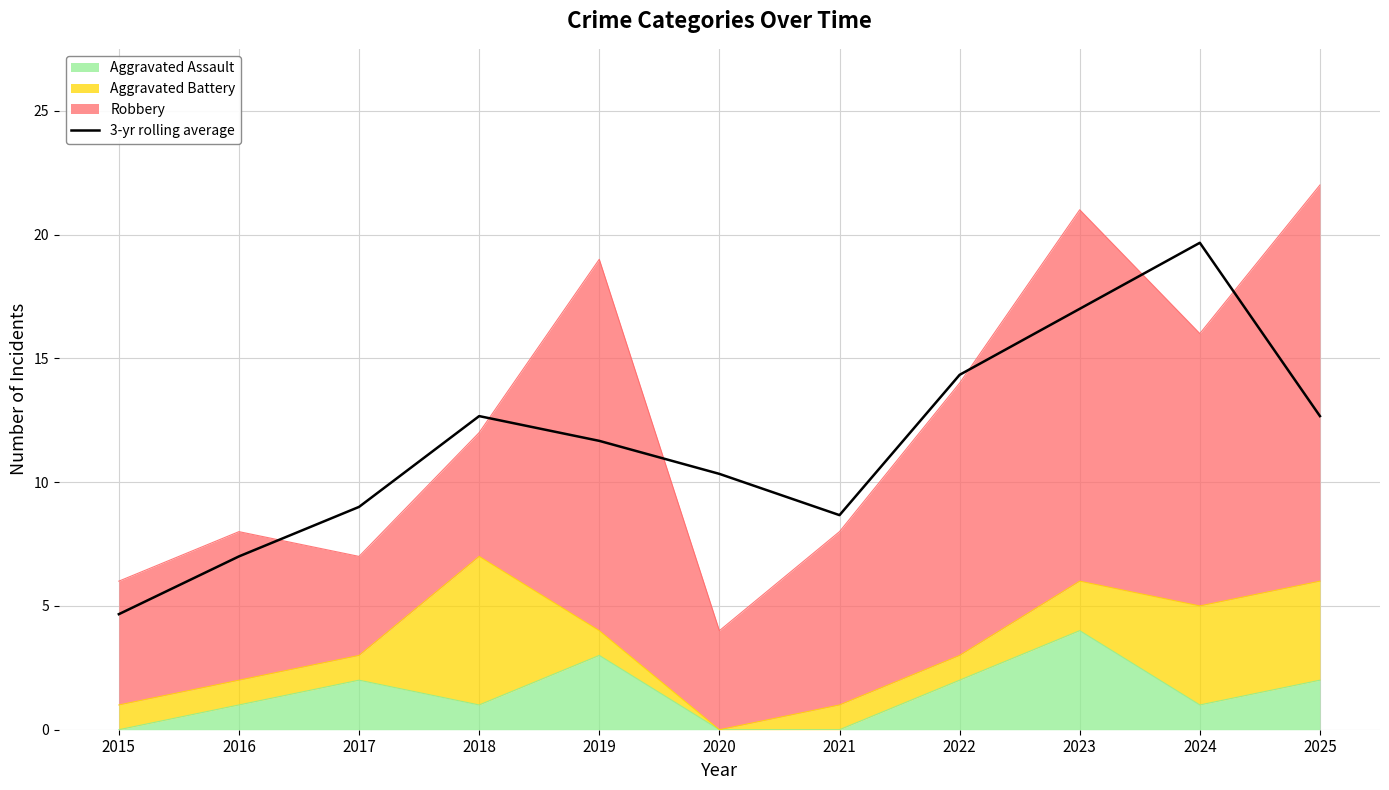

Is it true that the value at 2025 is 12.7?

True